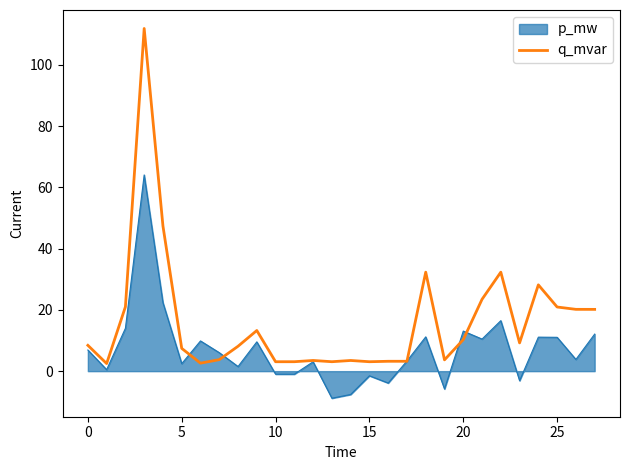

What is the maximum value shown in the chart?

111.9